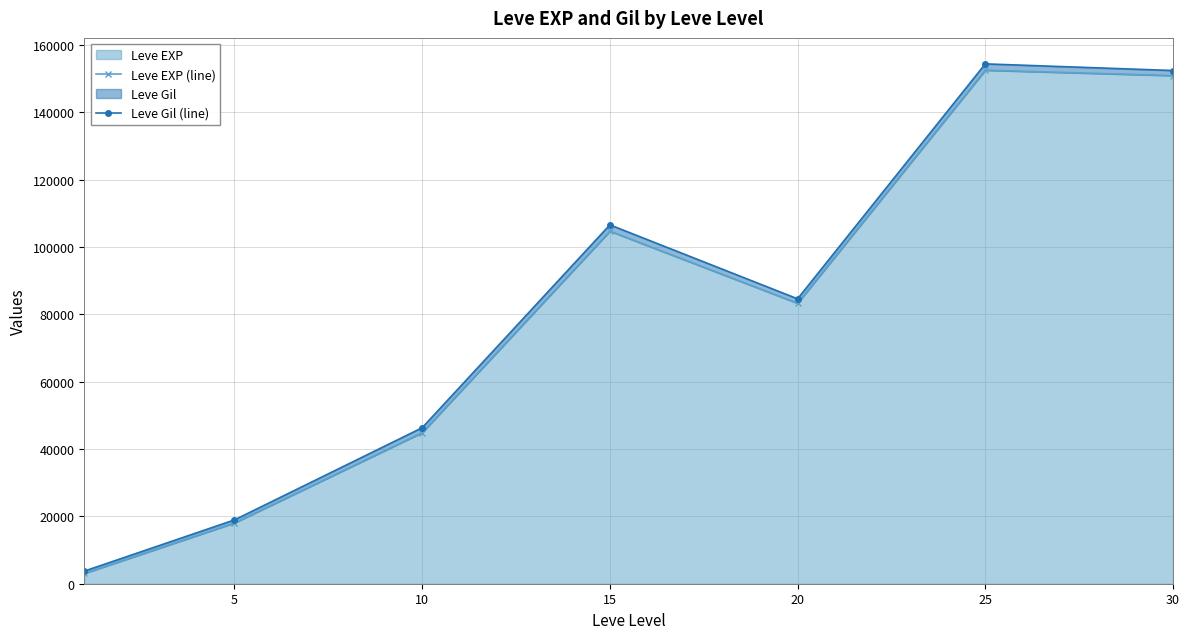

What is the maximum value for Leve Gil (line)?

154336